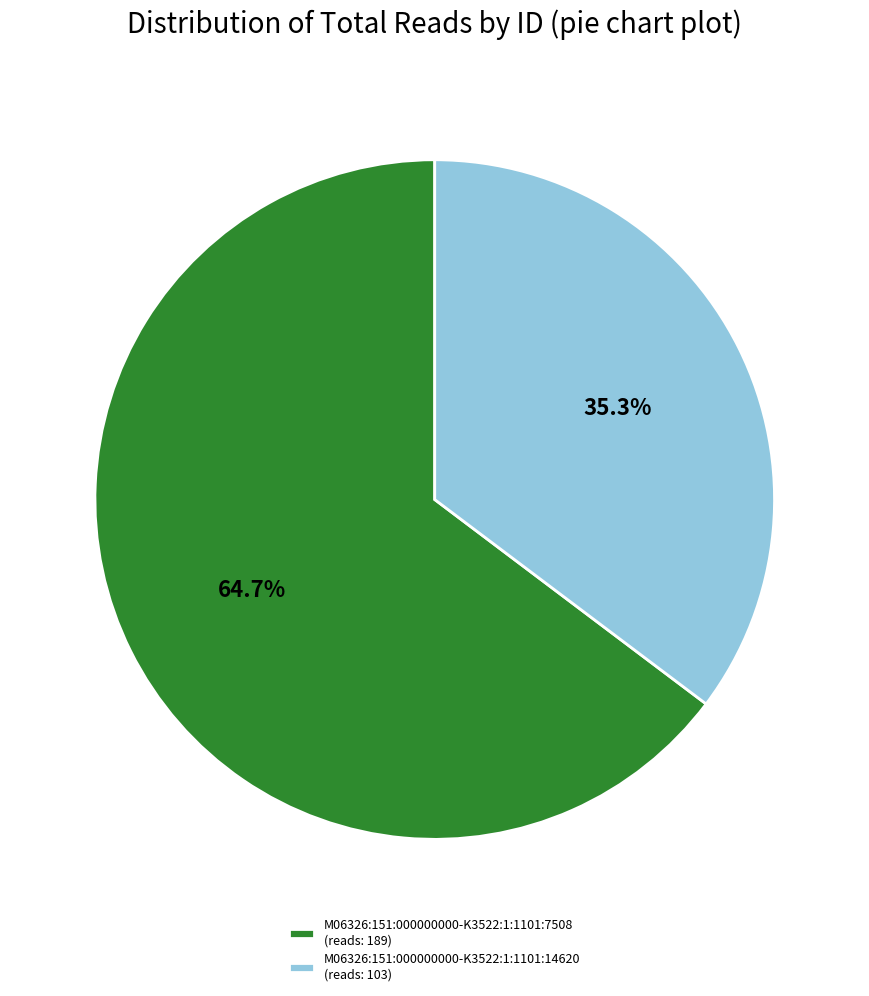

Rank the categories by value from lowest to highest.

M06326:151:000000000-K3522:1:1101:14620, M06326:151:000000000-K3522:1:1101:7508